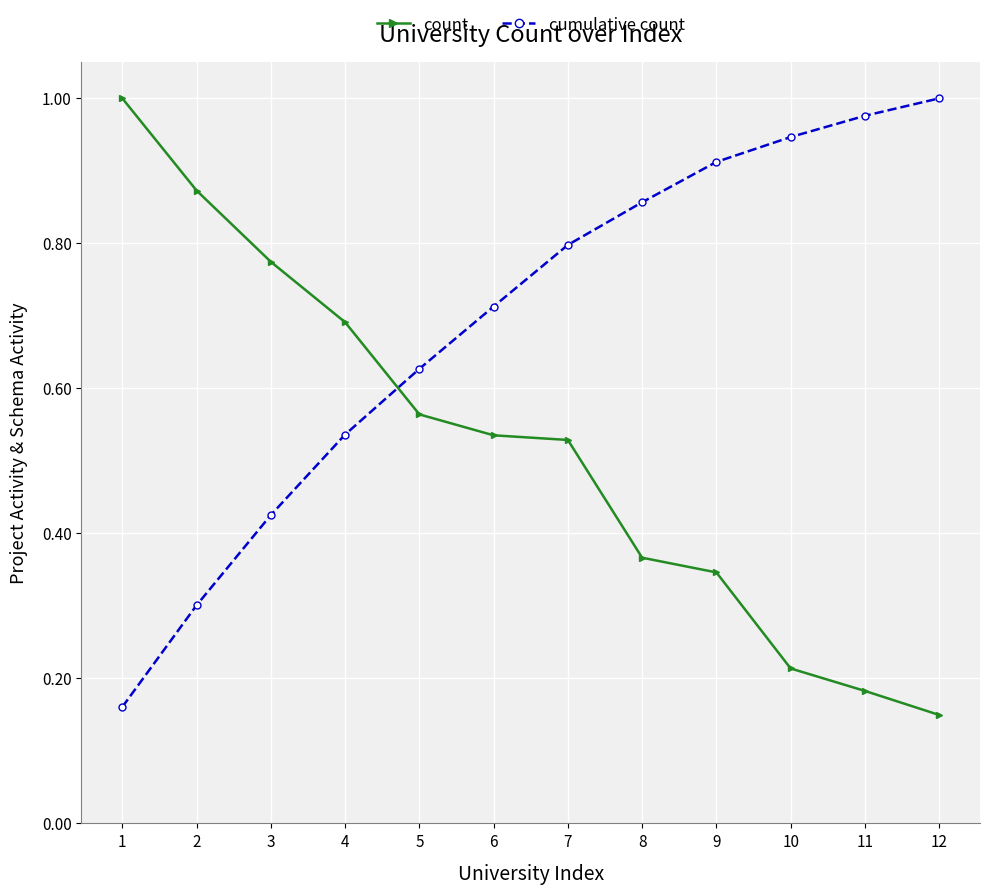

What is the sum of all cumulative count values?

8.3